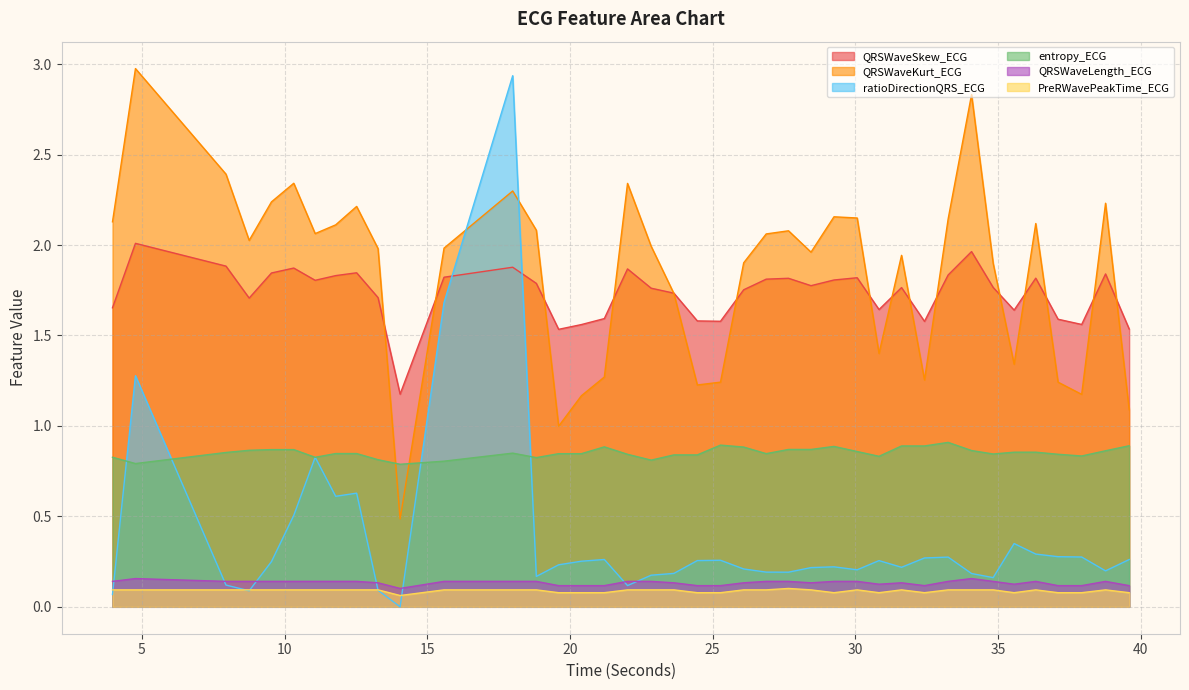

Read the QRSWaveSkew_ECG value at 20.3984375.

1.6